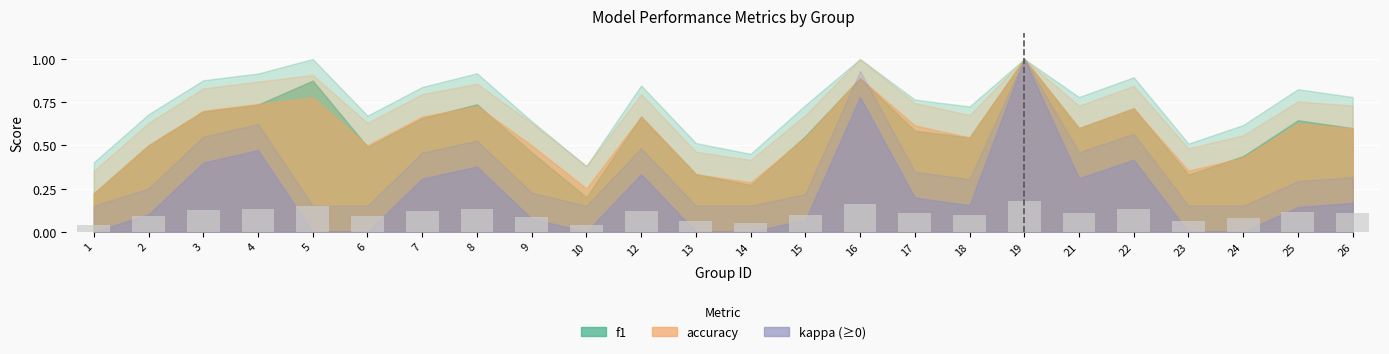

Count the number of data series in this chart.

1